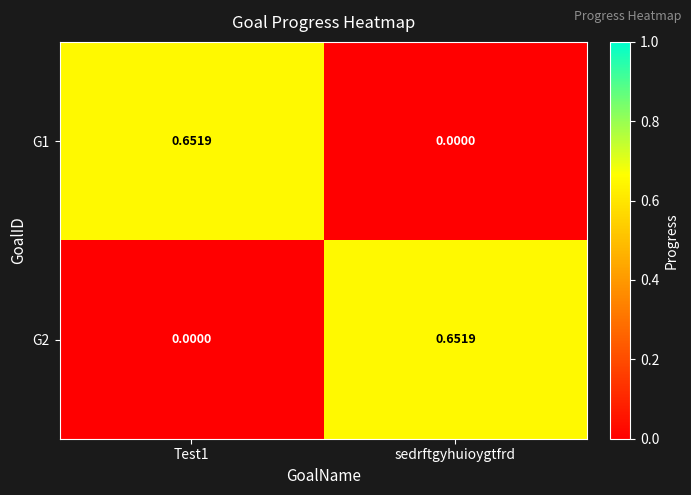

At which label does G1 reach its minimum?

sedrftgyhuioygtfrd